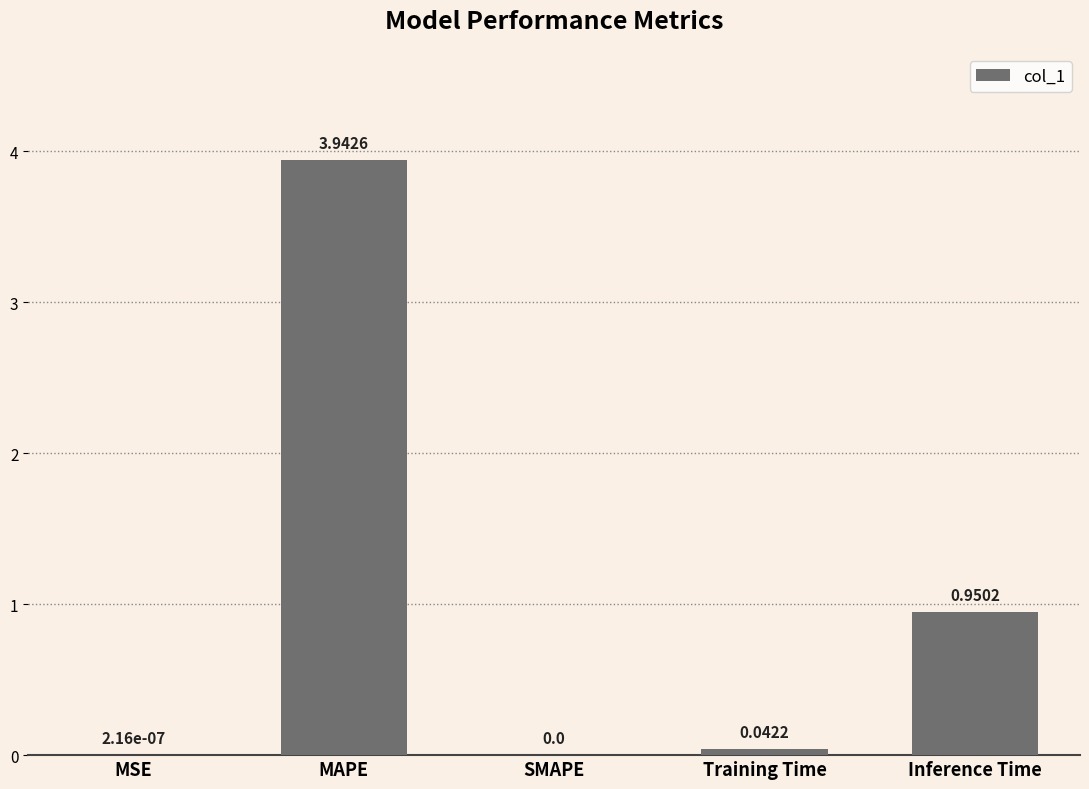

At which label is the value closest to 1?

Inference Time